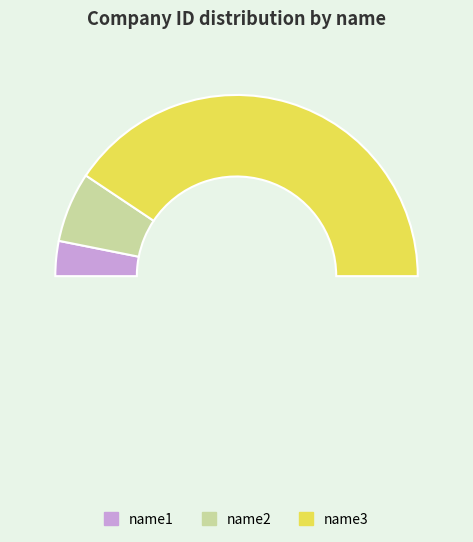

To the nearest percent, what is the difference between the largest and smallest slice percentages?

75%